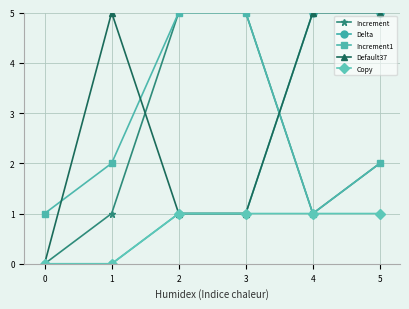

What are all the series names shown in the legend?

Increment, Delta, Increment1, Default37, Copy